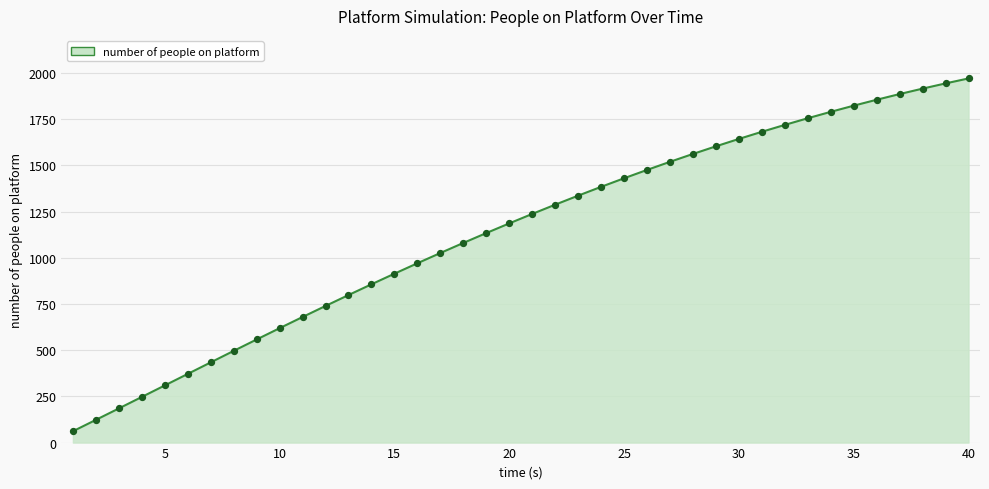

What is the difference between the maximum and minimum values?

1908.6